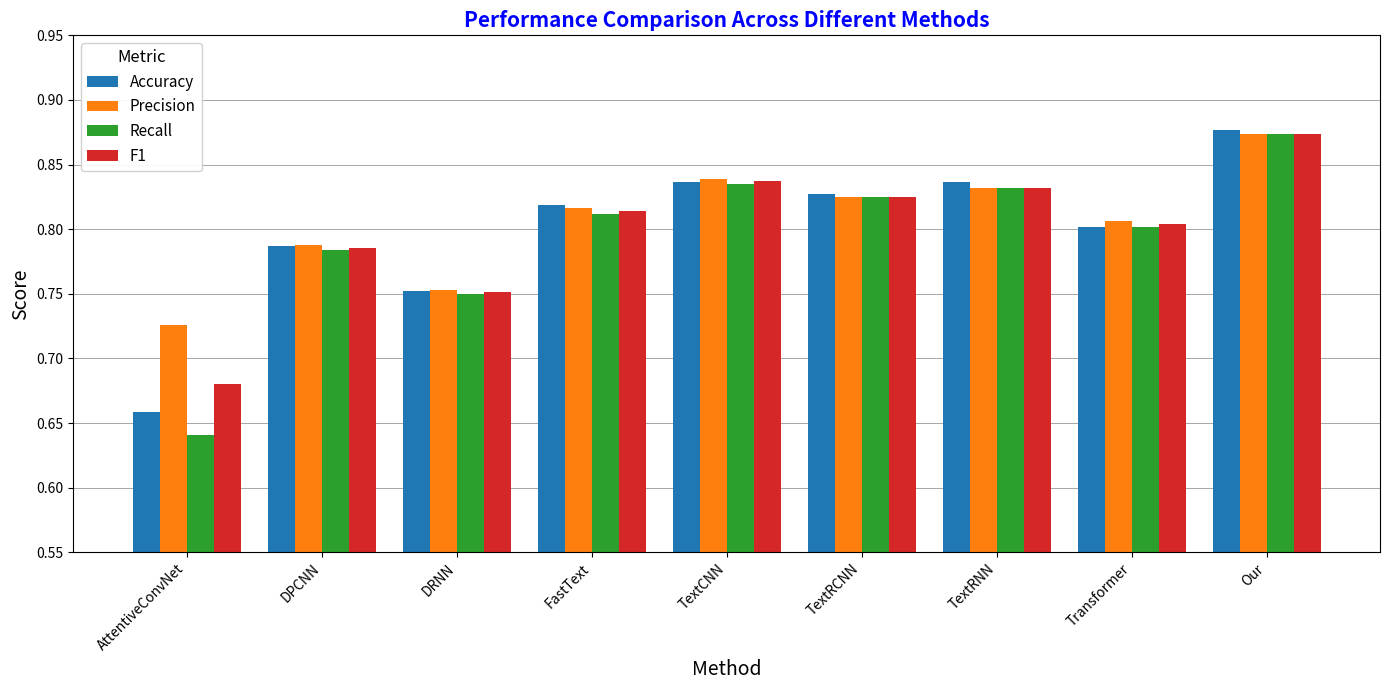

At which category does the chart reach its minimum across all series?

AttentiveConvNet